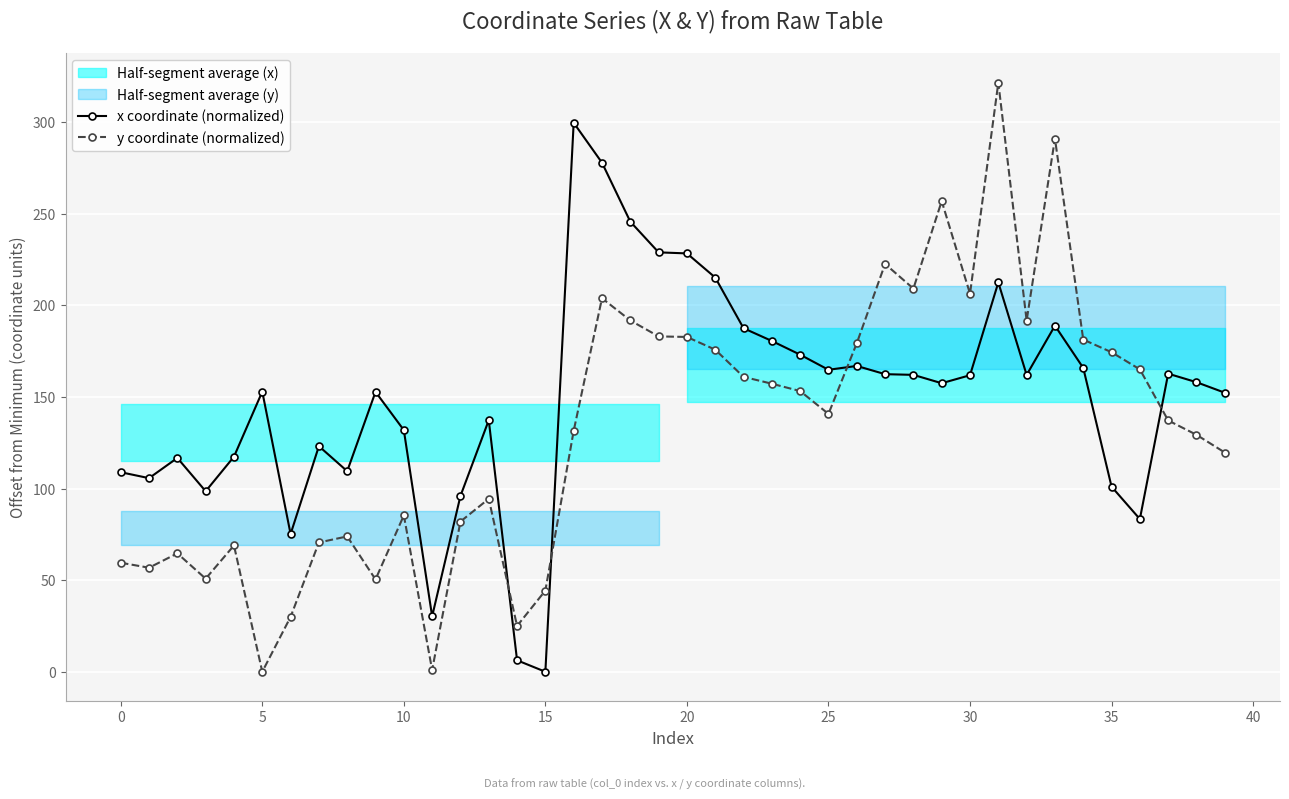

Which series ends up on top after the final intersection of x coordinate (normalized) and y coordinate (normalized)?

x coordinate (normalized)